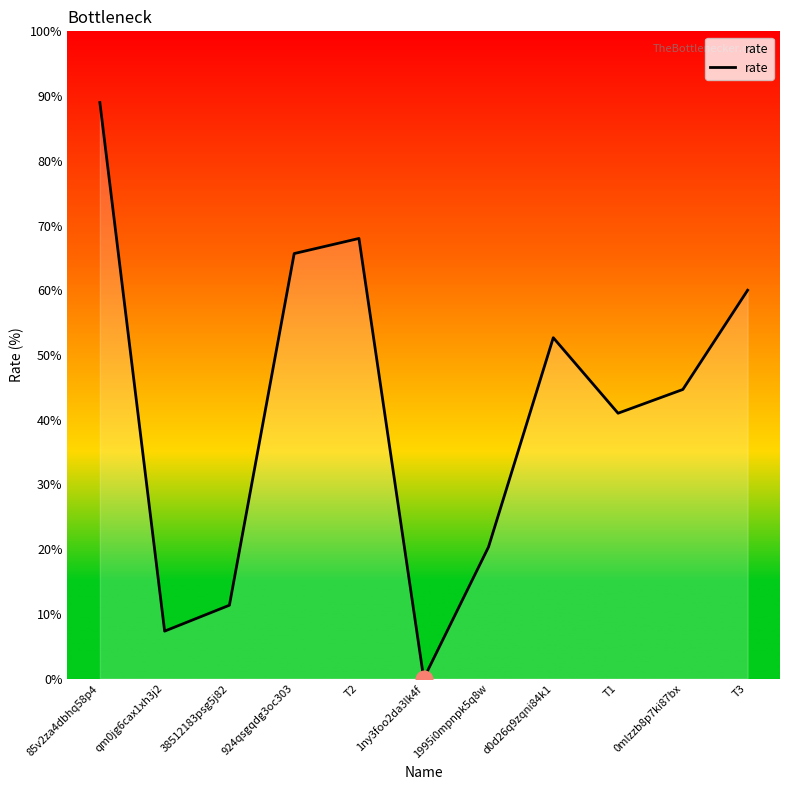

Rank the categories by value from highest to lowest.

85v2za4dbhq58p4, T2, 924qsgqdg3oc303, T3, d0d26q9zqni84k1, 0mlzzb8p7ki87bx, T1, 1995i0mpnpk5q8w, 38512183psg5j82, qm0jg6cax1xh3j2, 1ny3foo2da3lk4f